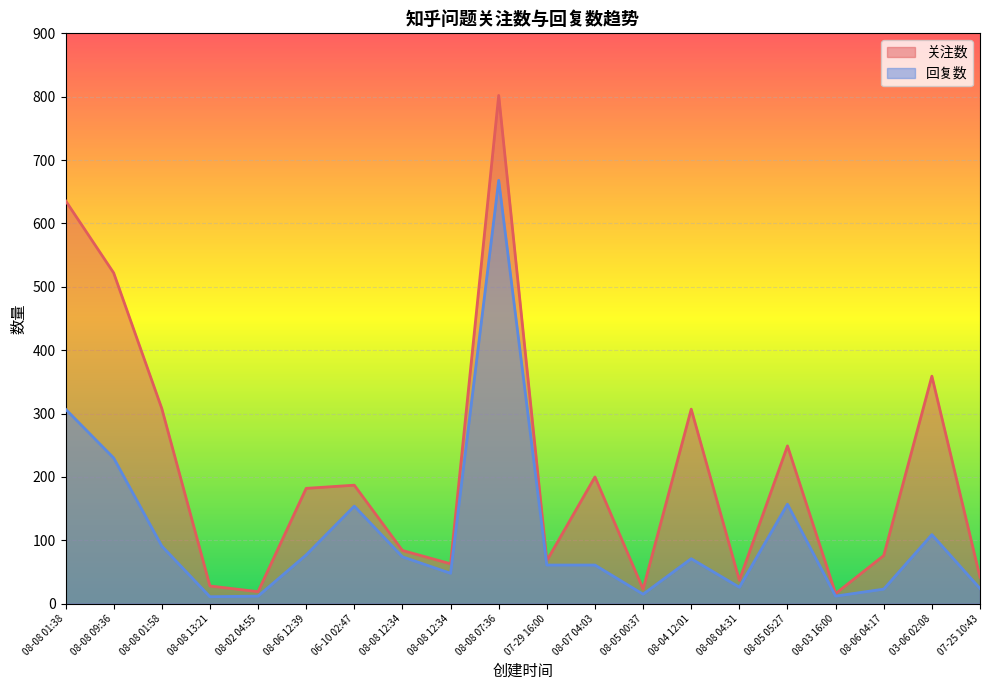

The 回复数 series shows 124 at 08-08 01:58. True or false?

False